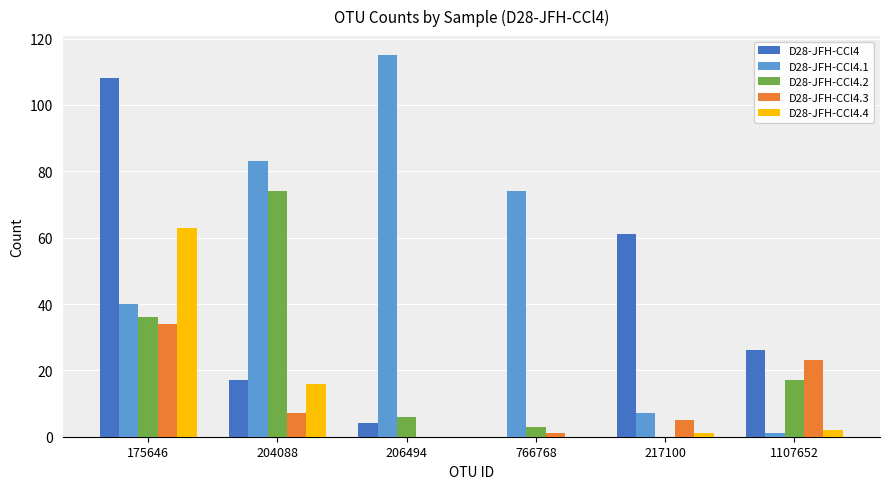

What is the average value of the D28-JFH-CCl4 series?

36